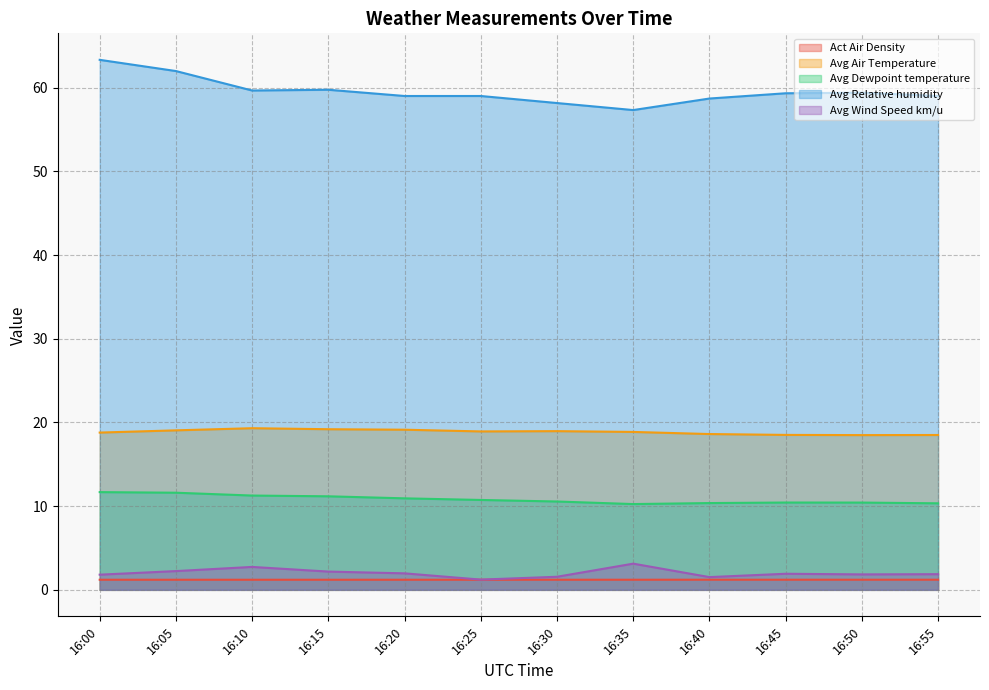

What is the spread (max minus min) of values at 16:45?

58.1